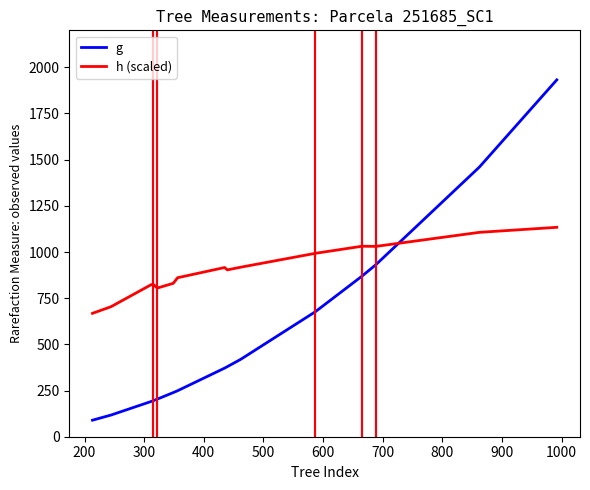

What is the minimum value shown in the chart?

89.5